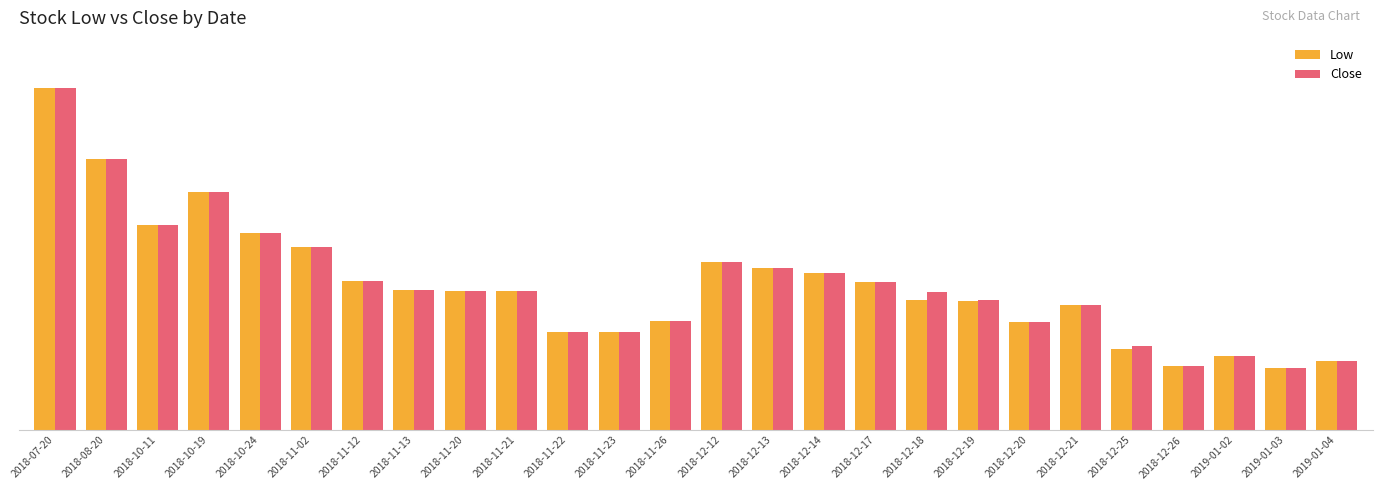

Is the value of Close at 2018-11-21 greater than the value of Low at 2018-12-13?

No